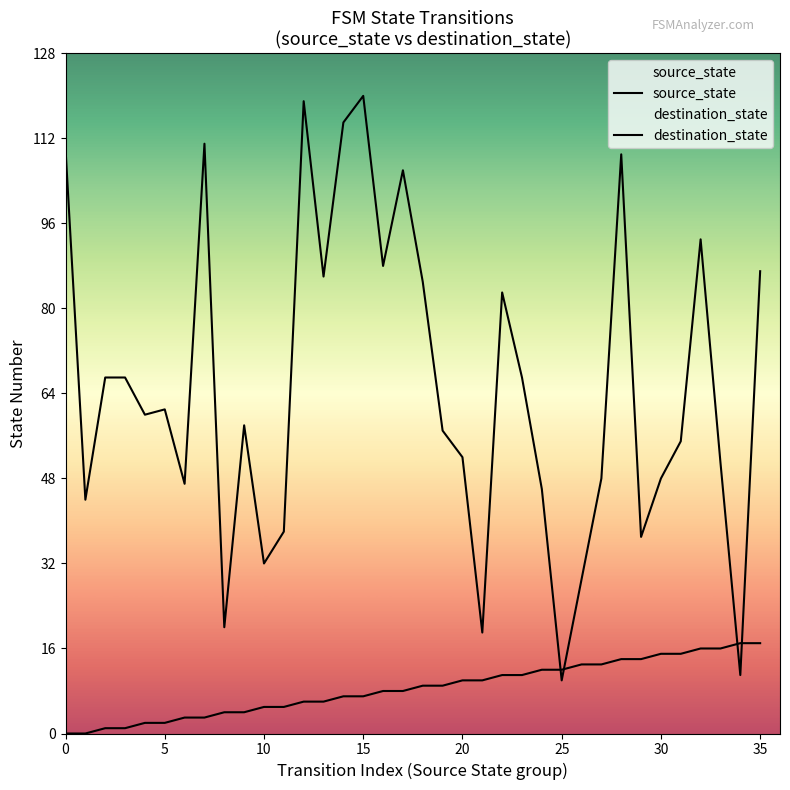

What is the greatest value displayed?

120